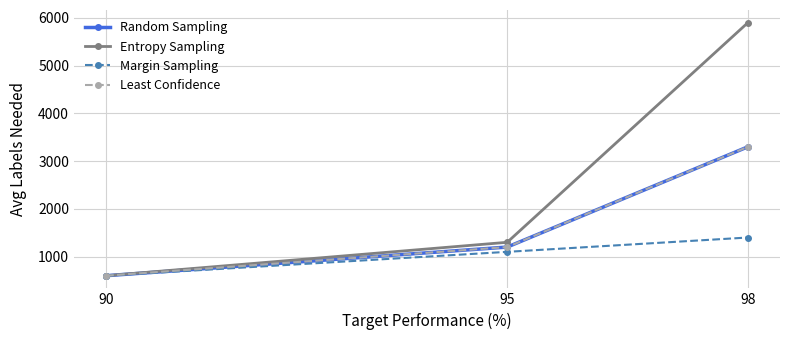

Does the chart have visible grid lines?

Yes